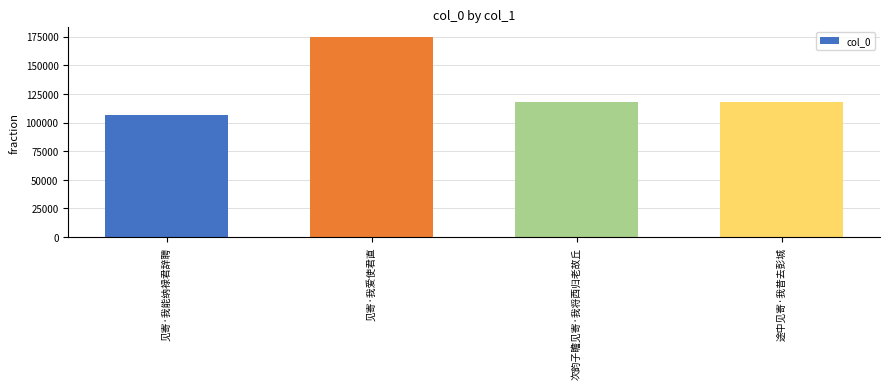

What is the label of the 2nd bar from the left?

见寄·我爱使君直